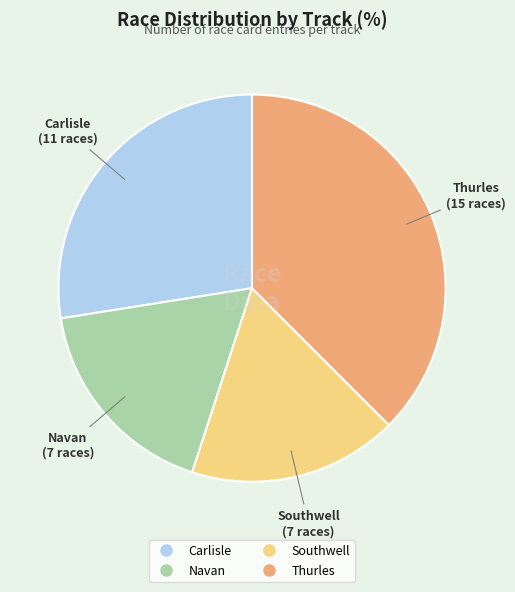

Does any single category account for the majority?

No